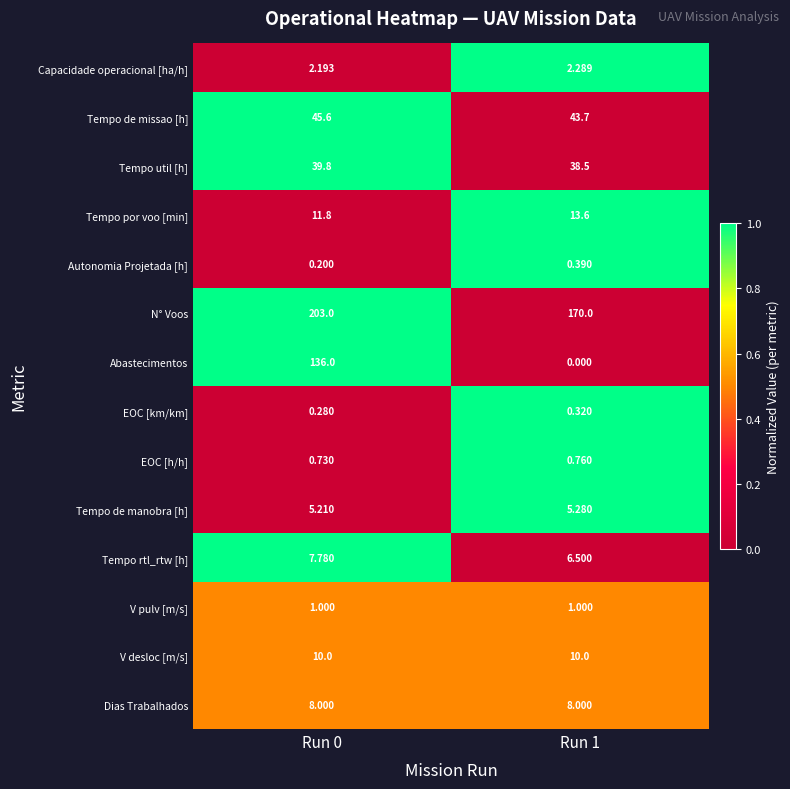

At Run 0, list the series in order from largest to smallest.

N° Voos, Abastecimentos, Tempo de missao [h], Tempo util [h], Tempo por voo [min], V desloc [m/s], Dias Trabalhados, Tempo rtl_rtw [h], Tempo de manobra [h], Capacidade operacional [ha/h], V pulv [m/s], EOC [h/h], EOC [km/km], Autonomia Projetada [h]